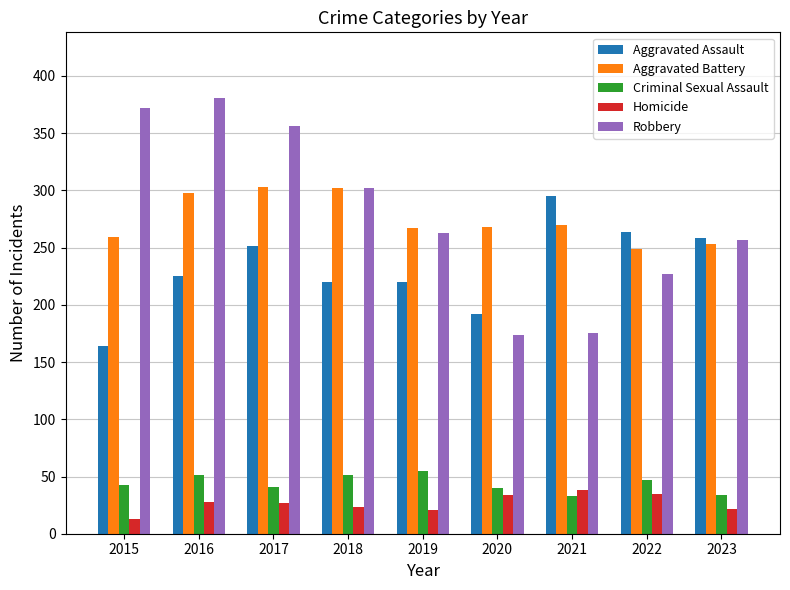

What are all the series names shown in the legend?

Aggravated Assault, Aggravated Battery, Criminal Sexual Assault, Homicide, Robbery